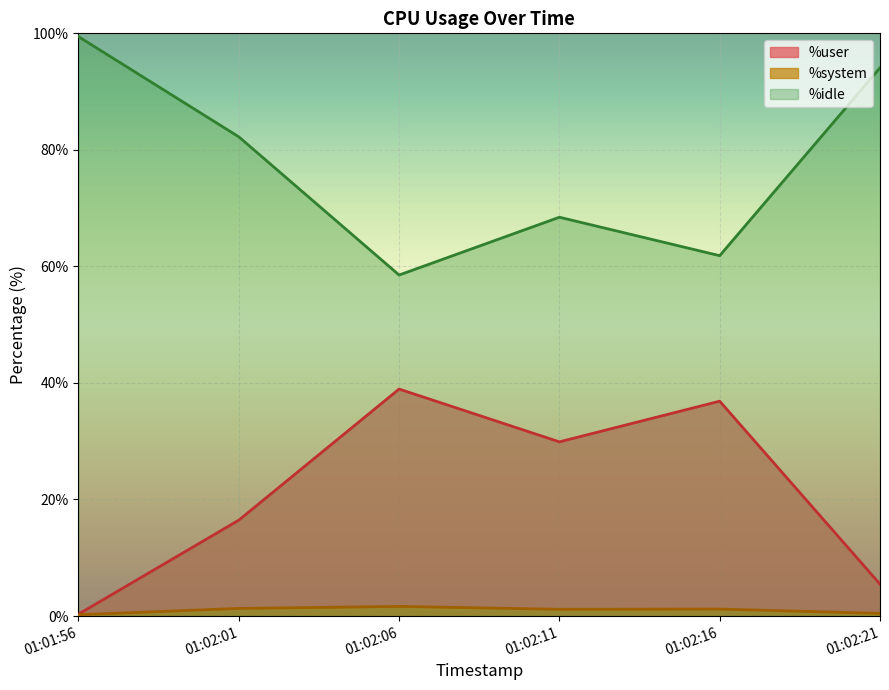

How many lines are shown in the chart?

3